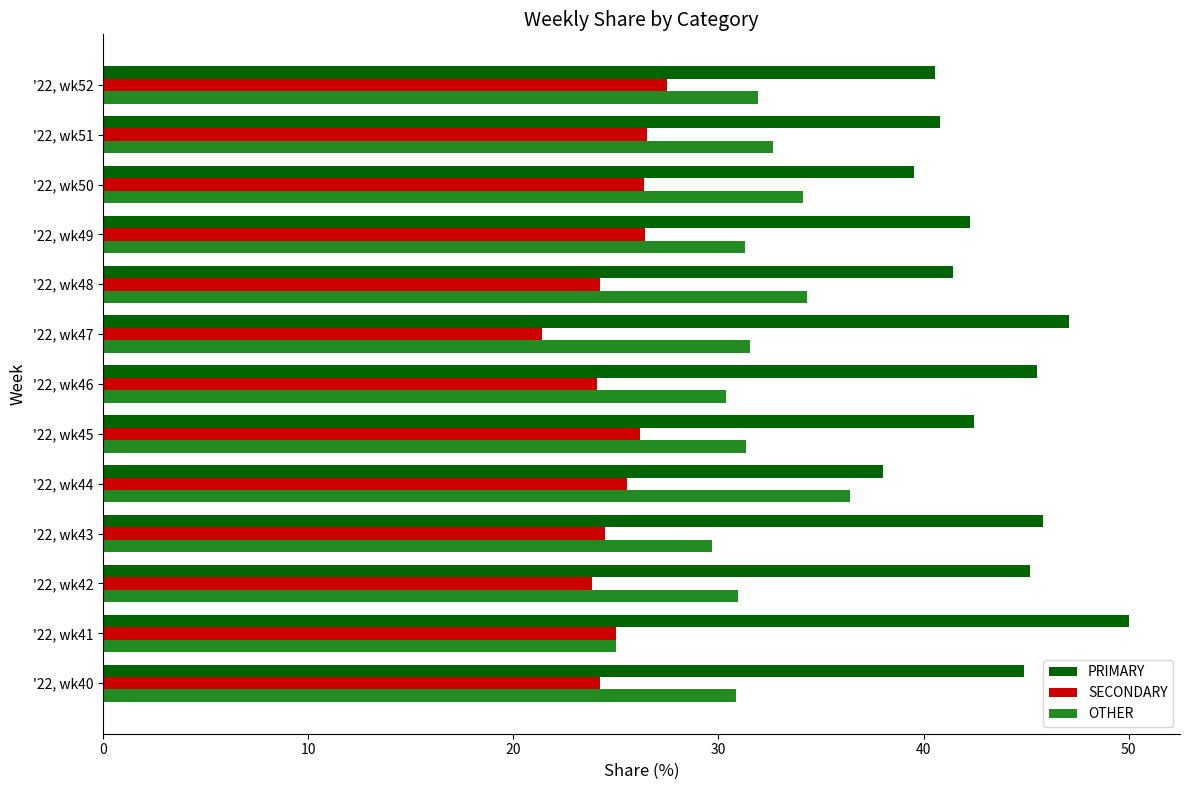

At which category does the chart reach its minimum across all series?

'22, wk47